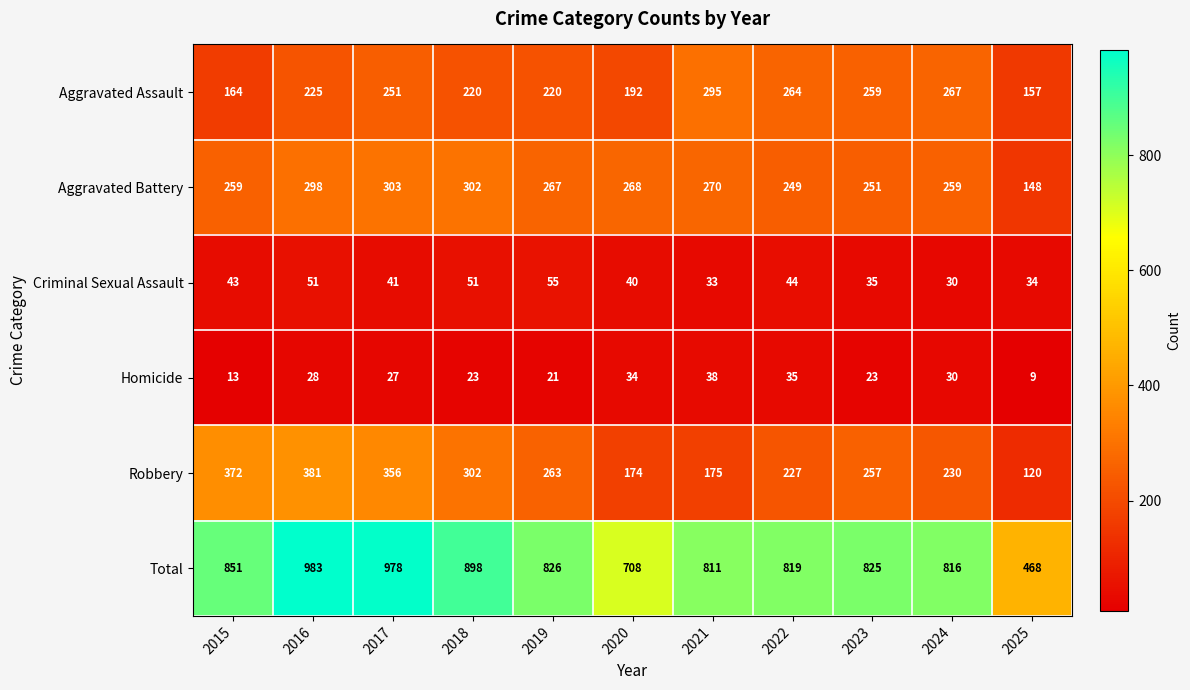

What is the sum of the Aggravated Battery values at 2024 and 2023?

510